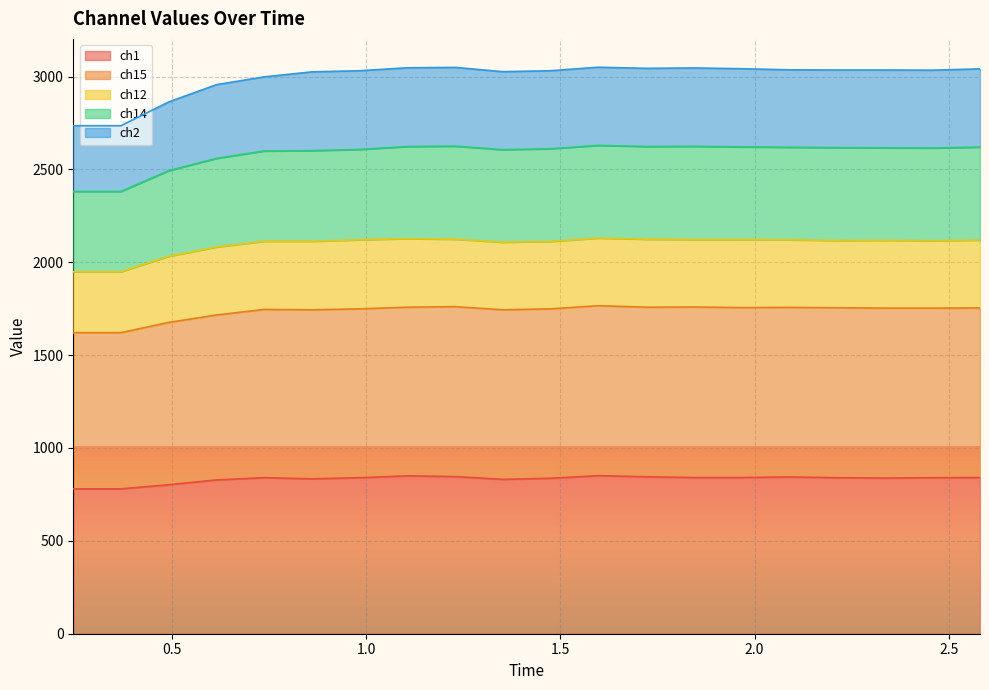

The ch1 series shows 1457 at 2.21184. True or false?

False